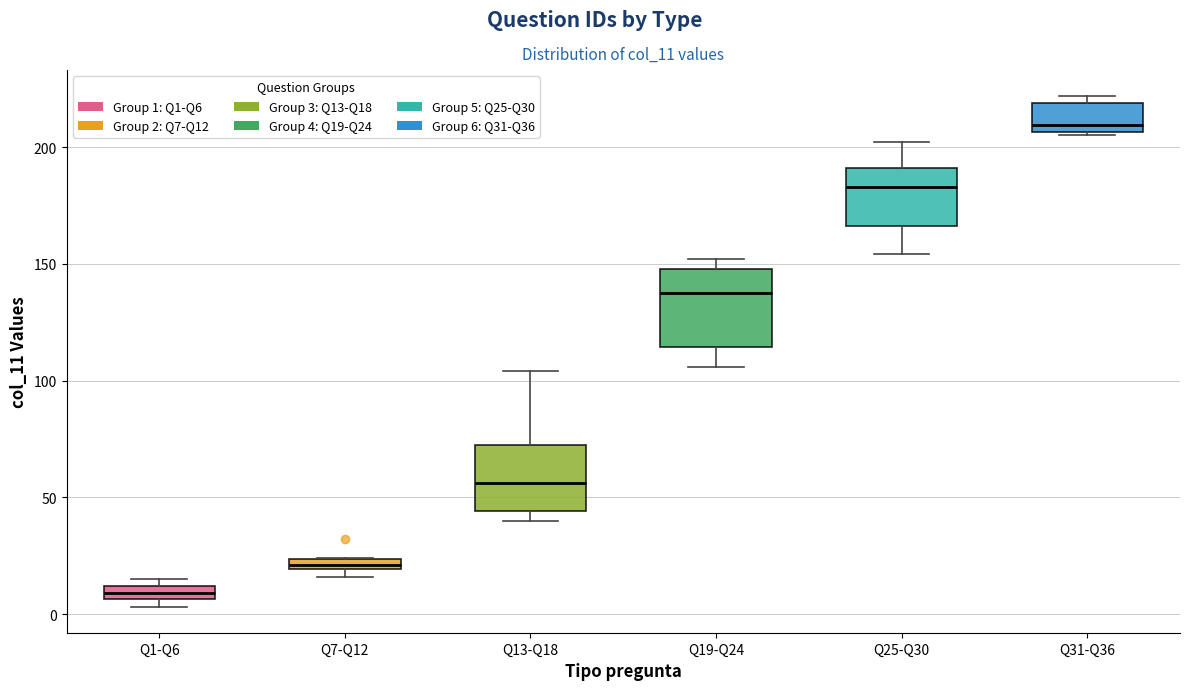

Which box's median line is the highest?

Q31-Q36